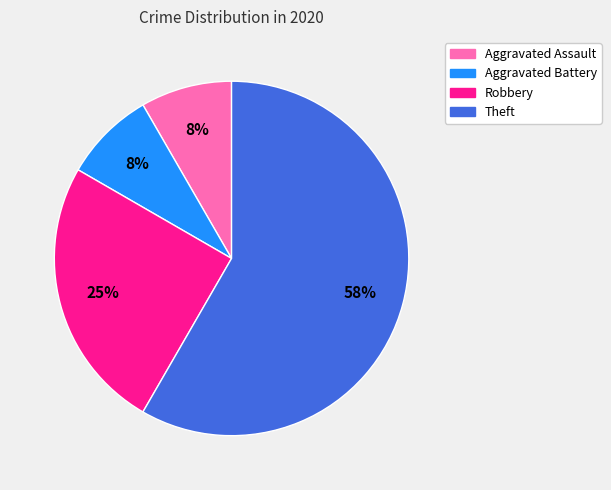

What is the majority slice?

Theft